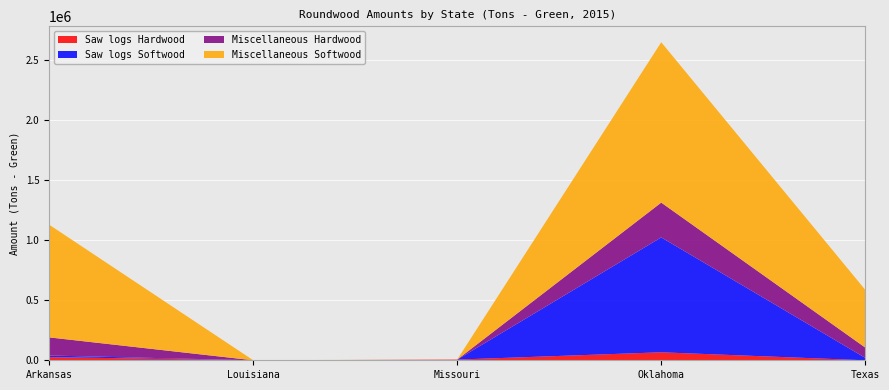

What is the maximum value for Saw logs Hardwood?

66477.0